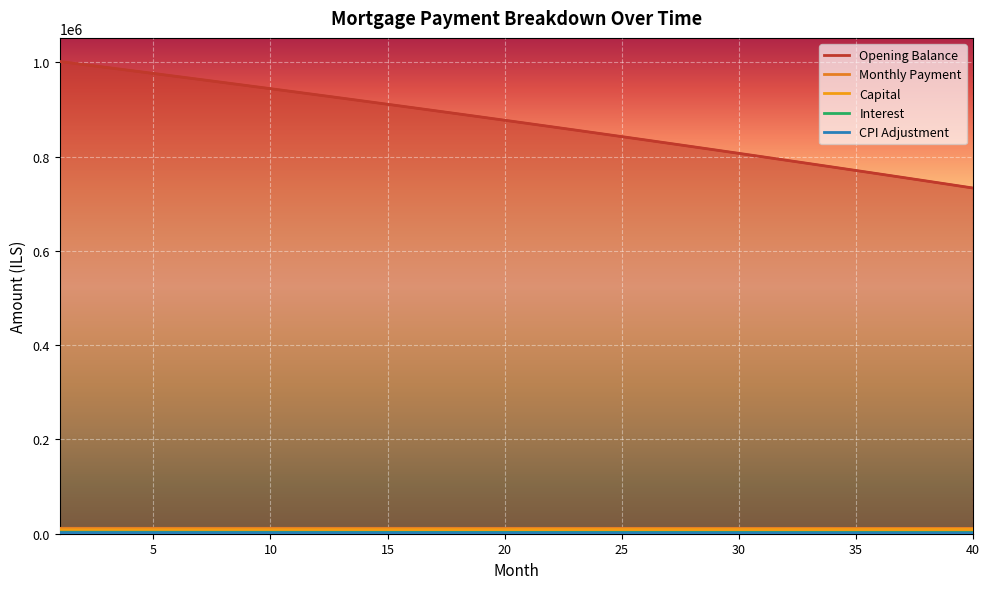

How many categories are shown in the chart?

40